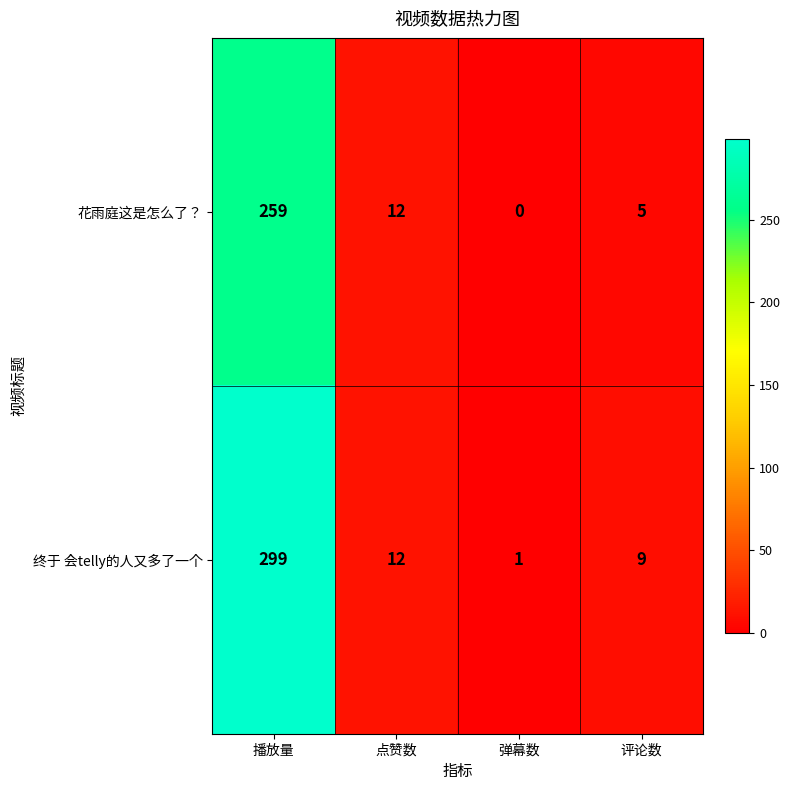

List the series in order of their peak value, highest first.

终于 会telly的人又多了一个, 花雨庭这是怎么了？